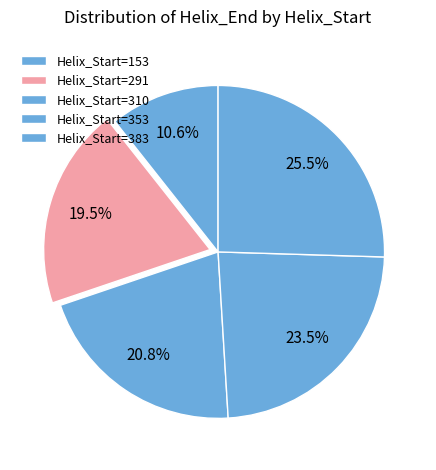

How many slices are in this pie chart?

5